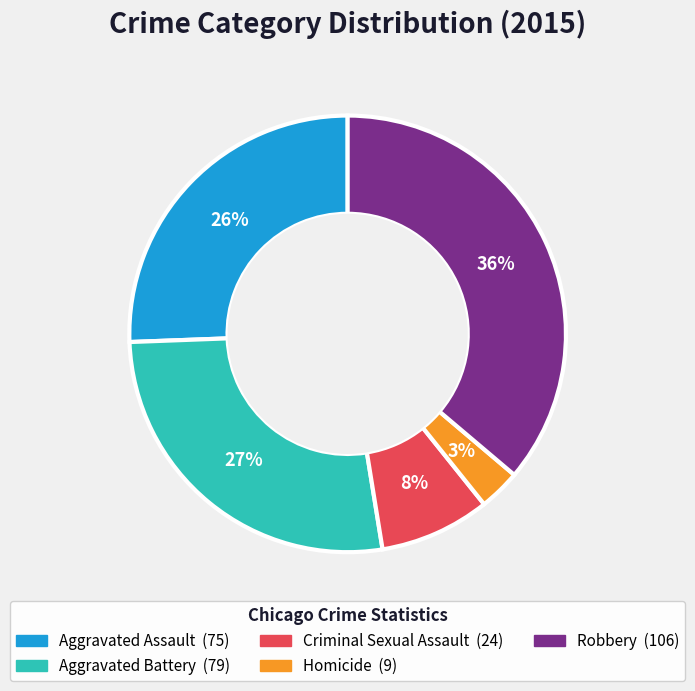

To the nearest percent, what portion does Aggravated Assault represent?

26%